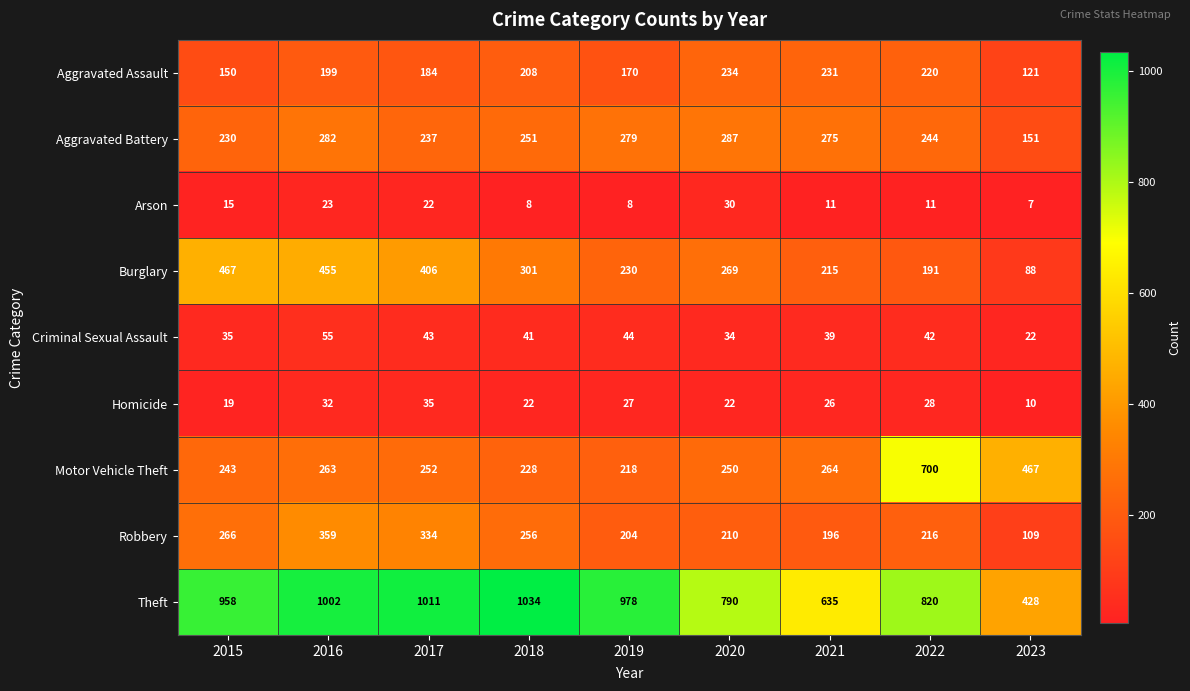

Which series changed the most between 2016 and 2019?

Burglary